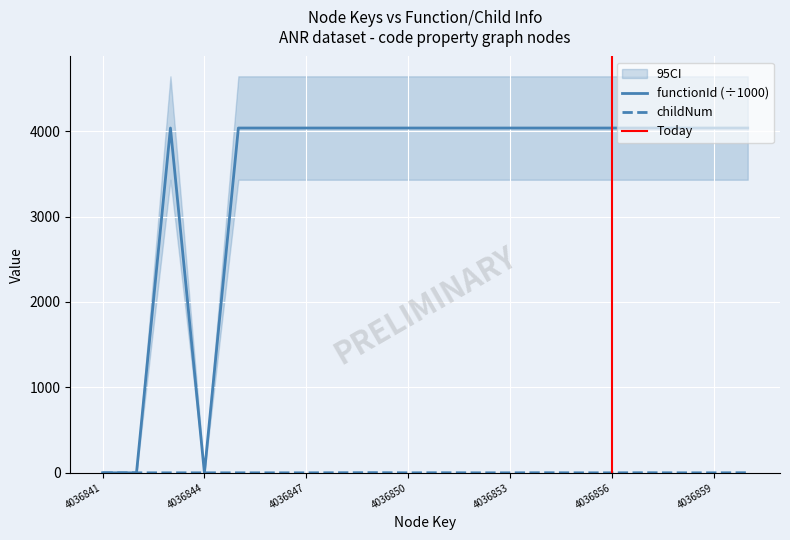

Which has a higher value, 4036847 or 4036860?

4036847